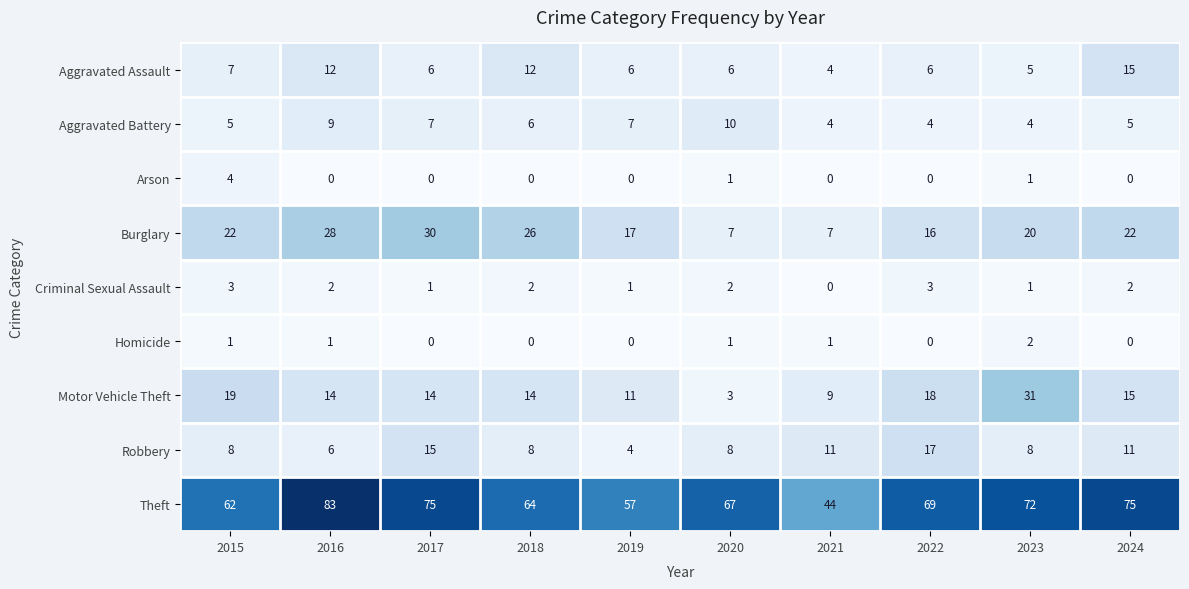

What is the average value of the Aggravated Assault series?

8